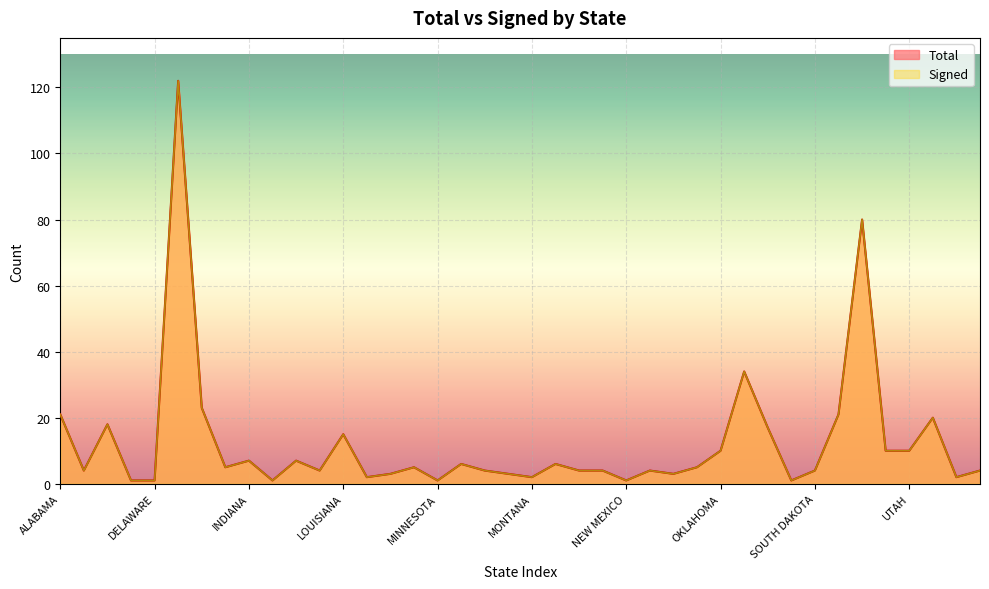

At which label is Signed closest to 61?

TEXAS